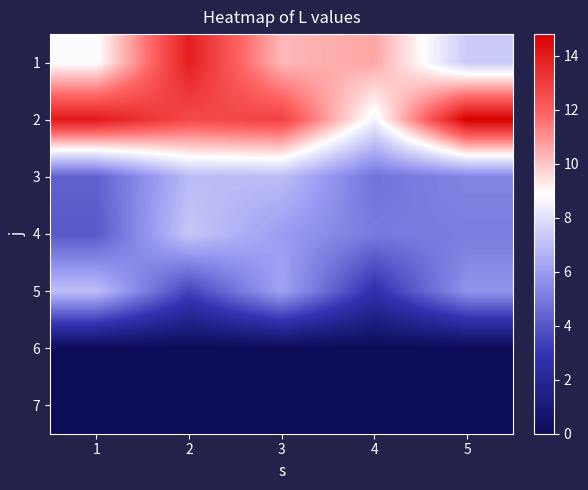

Reading left to right, list all the values displayed in this chart.

1: 1=8.8	2=13.9	3=10.3	4=10.6	5=7.4
2: 1=14.1	2=12.6	3=12.9	4=8.5	5=14.8
3: 1=4.3	2=6.9	3=7.0	4=4.8	5=5.3
4: 1=4.0	2=7.3	3=6.0	4=5.0	5=5.1
5: 1=7.0	2=3.5	3=6.2	4=2.8	5=5.8
6: 1=0.0	2=0.0	3=0.0	4=0.0	5=0.0
7: 1=0.0	2=0.0	3=0.0	4=0.0	5=0.0